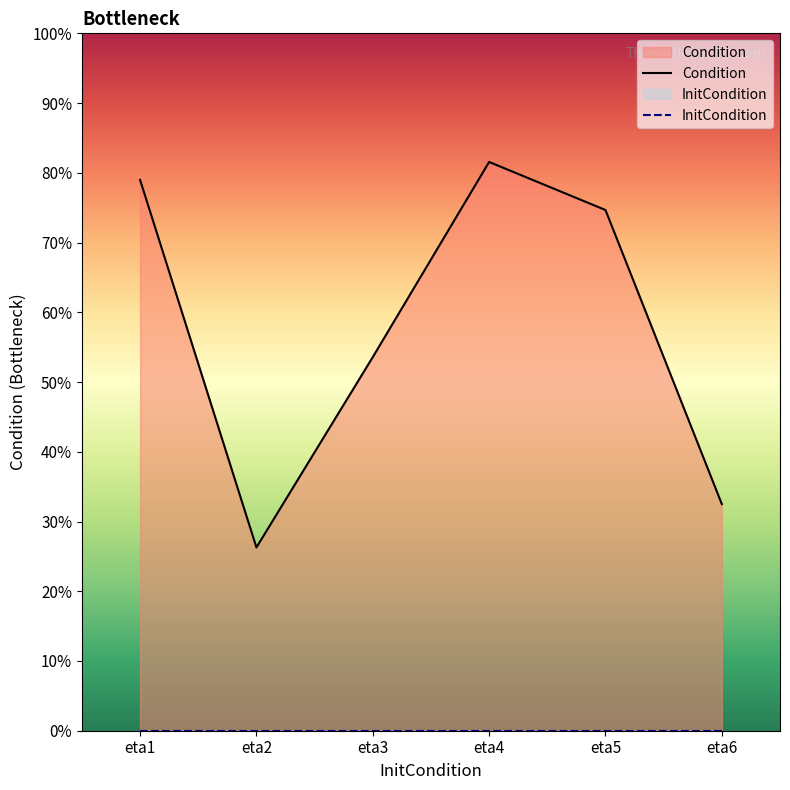

List the labels in order of value, largest first.

eta4, eta1, eta5, eta3, eta6, eta2